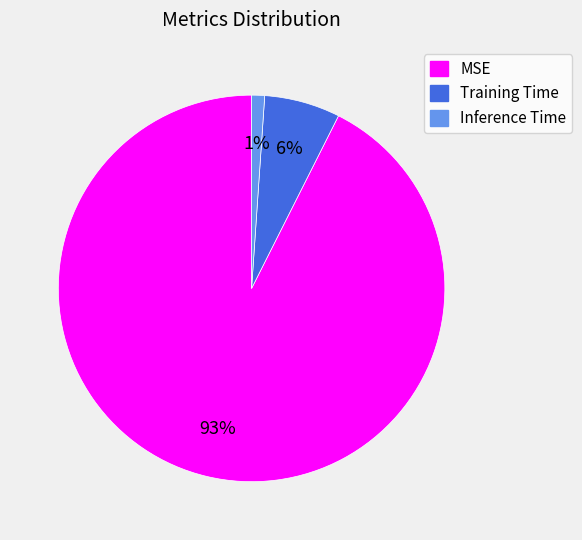

To the nearest percent, what portion does Inference Time represent?

1%